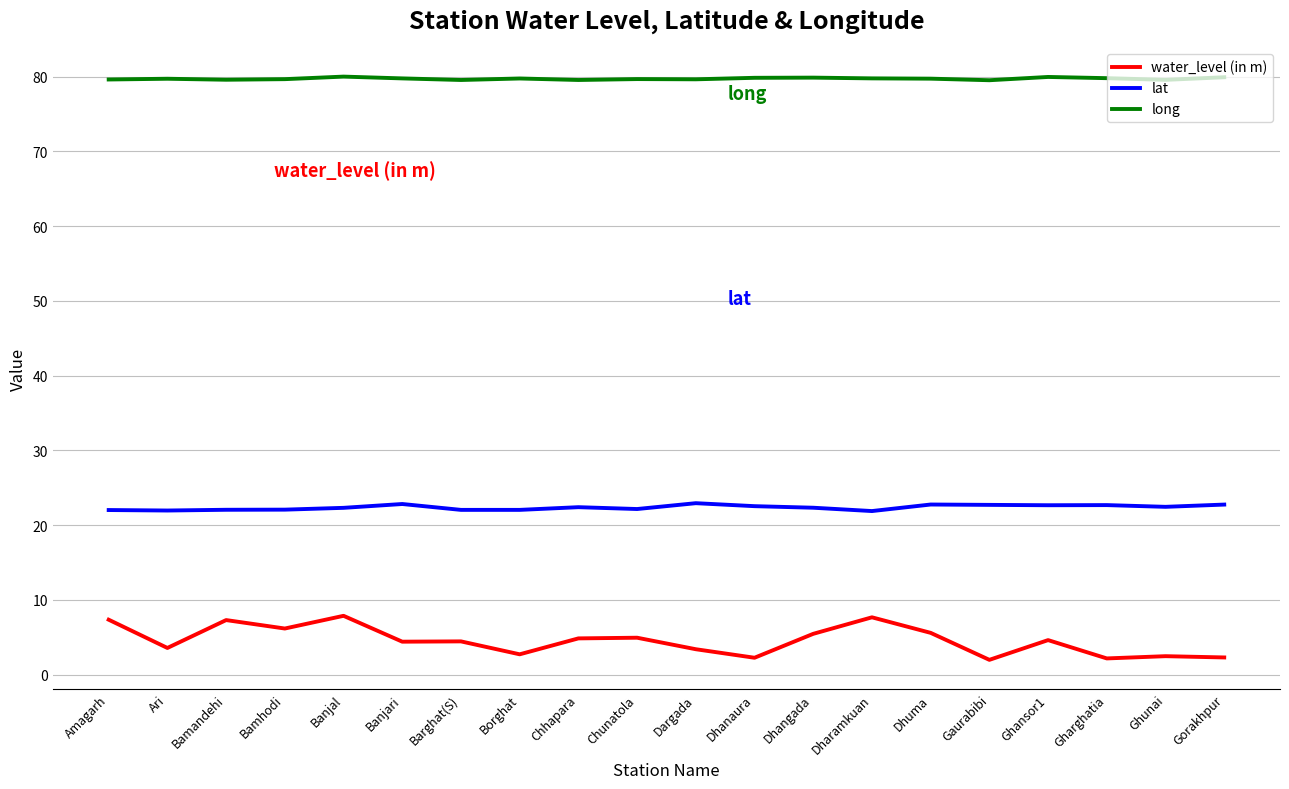

Which series has the widest spread of values?

water_level (in m)